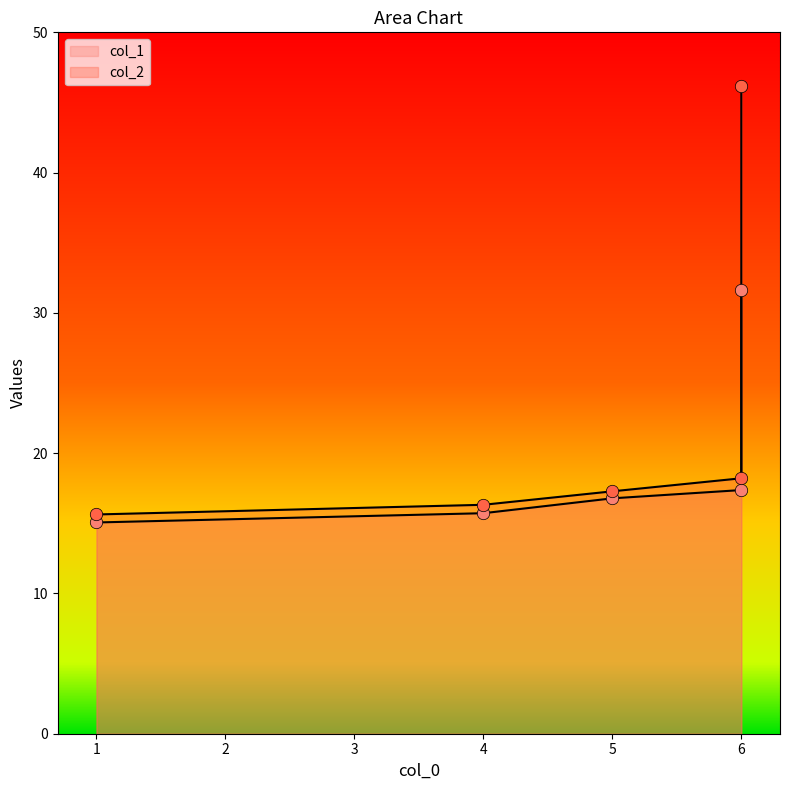

At how many categories does at least one series exceed 15?

5